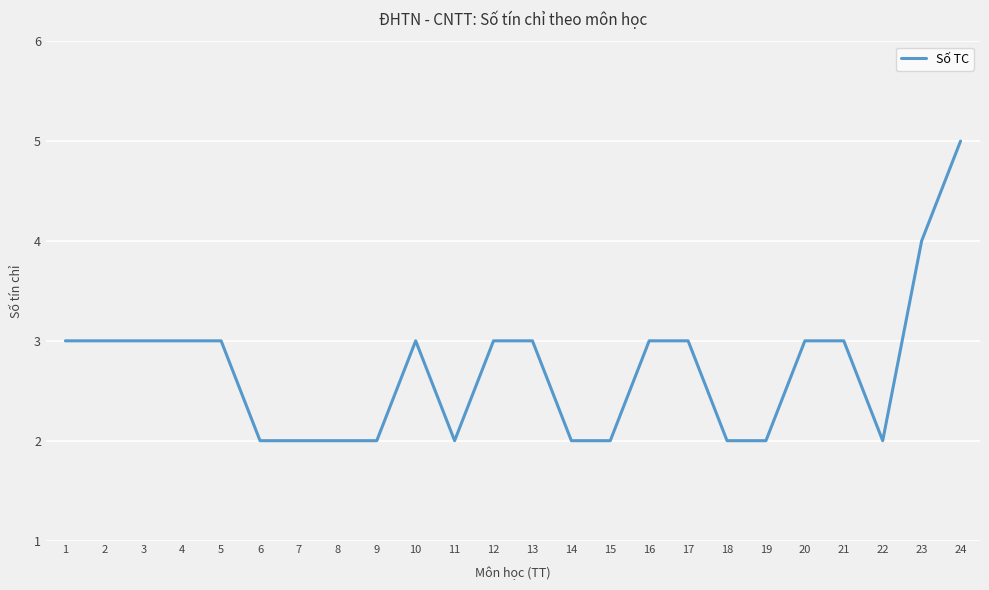

Which category has the highest value across all series?

24